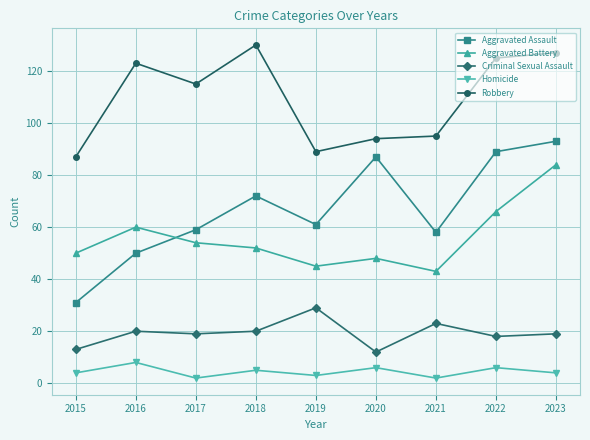

True or false: Robbery and Aggravated Battery cross at least once.

False